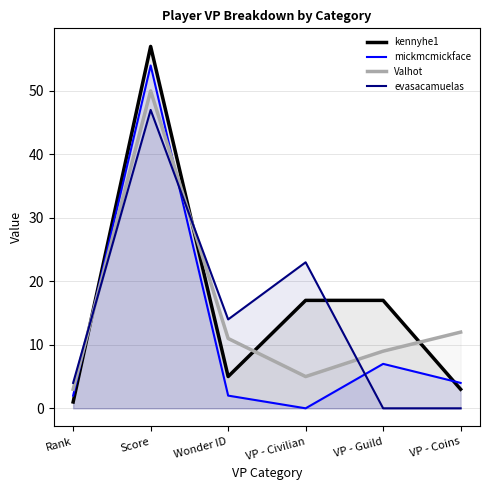

What is the spread (max minus min) of values at Rank?

3